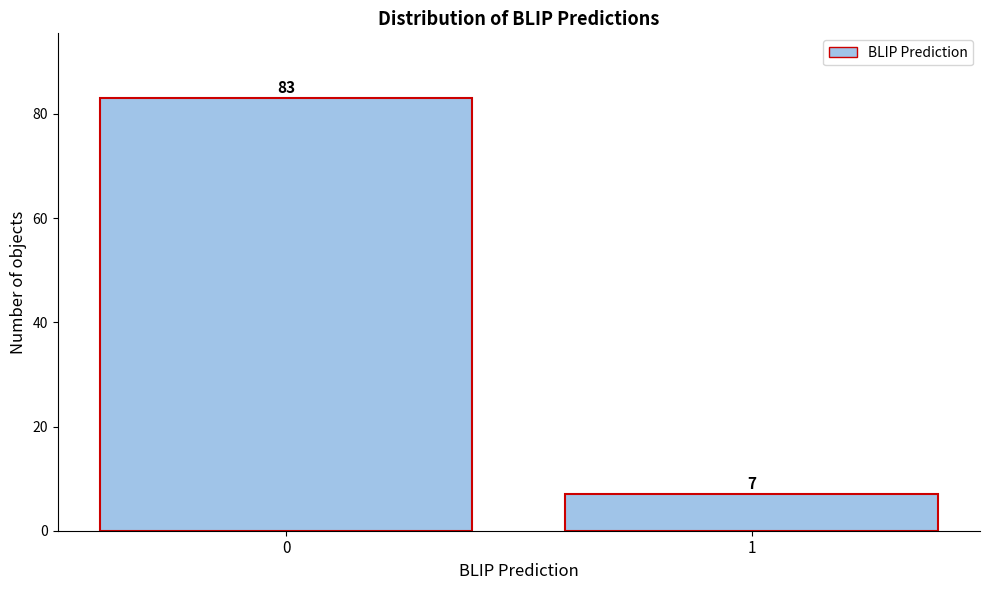

Reading left to right, list all the values displayed in this chart.

83	7